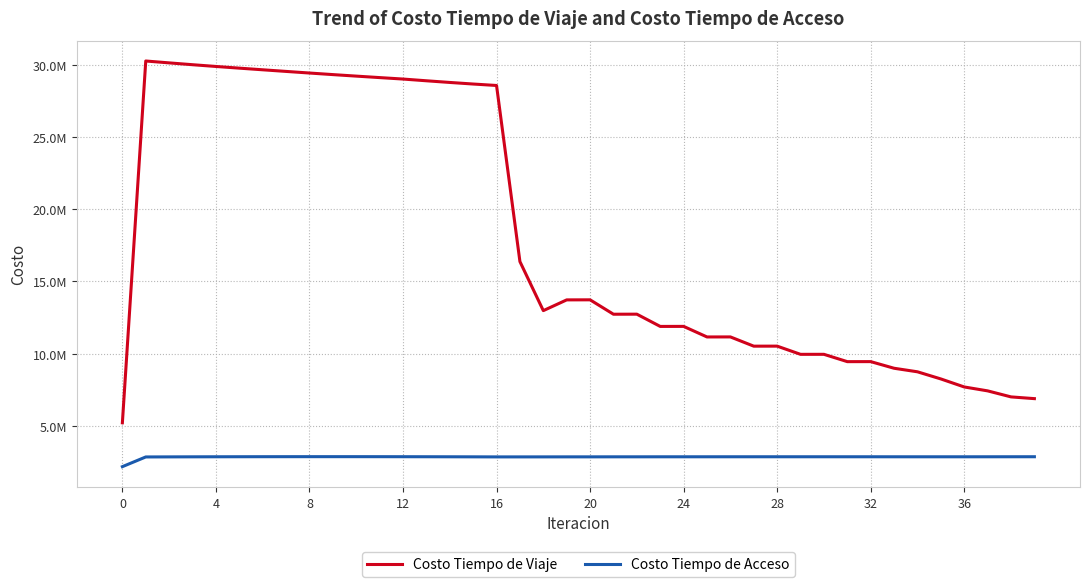

Where is the first local maximum for Costo Tiempo de Acceso?

36